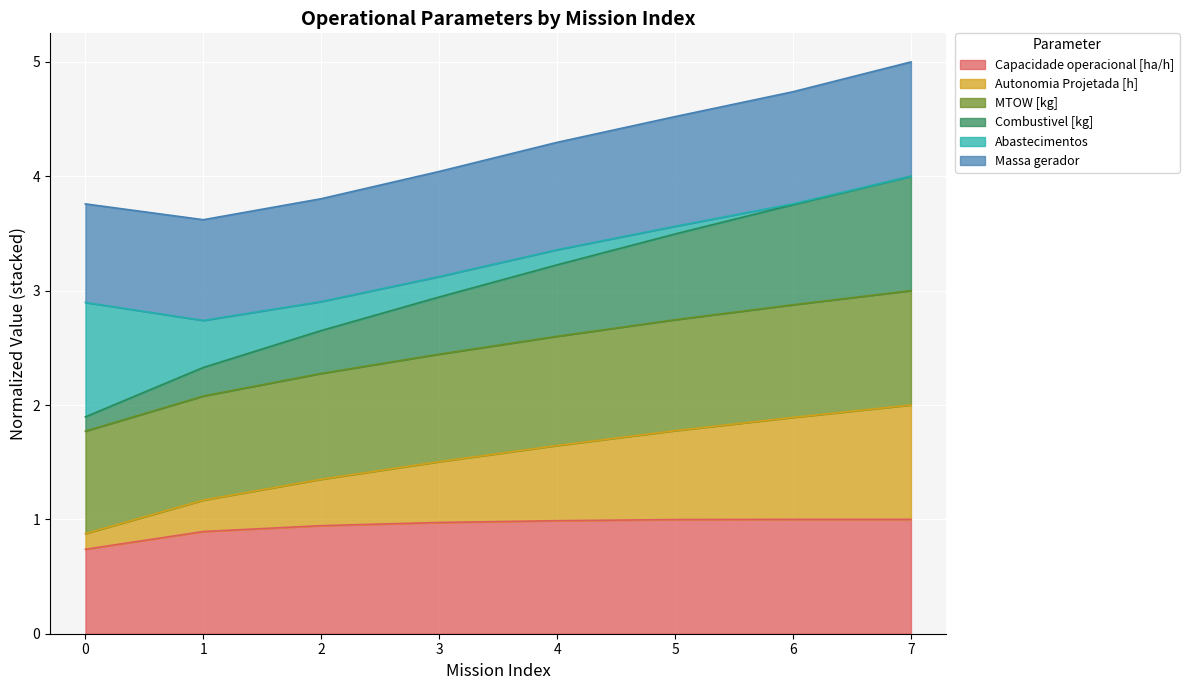

What is the highest value of the Capacidade operacional [ha/h] series?

1.0